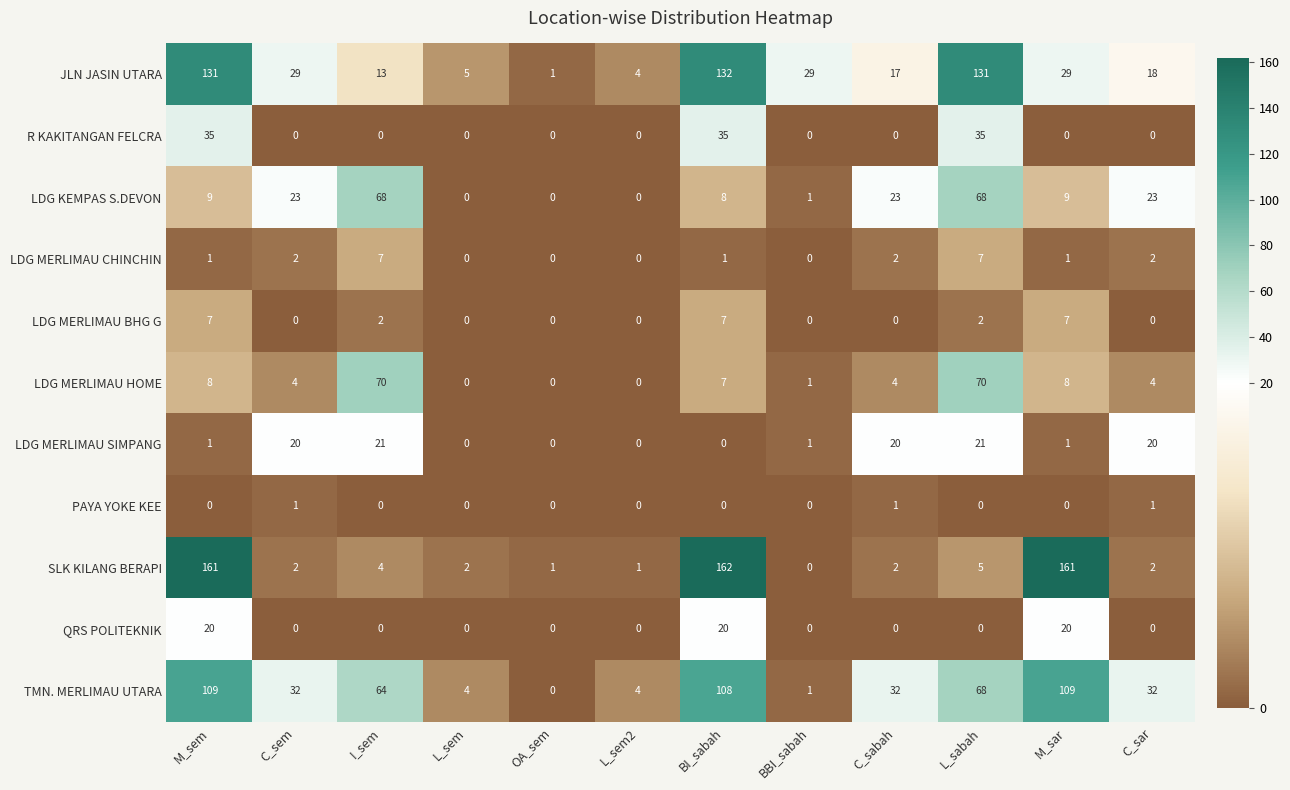

What is the difference between the second highest and second lowest values in the LDG MERLIMAU BHG G series?

7